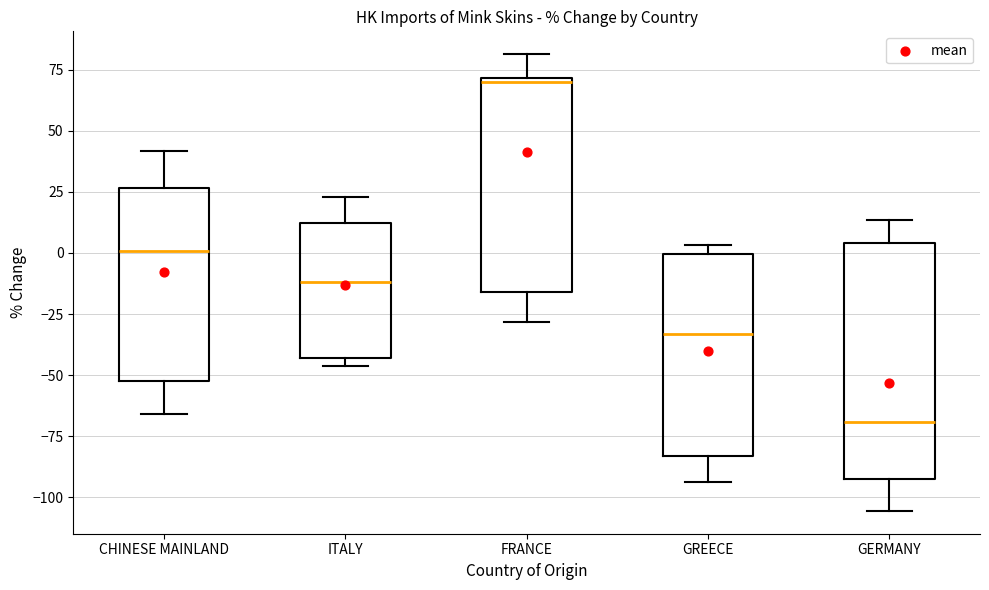

Reading left to right, read every box against the y-axis: the position of its median line, the range the box covers, and the ends of its whiskers. The values are not printed on the chart, so give them approximately, as read against the axis.

CHINESE MAINLAND: median 0, box -50 to 25, whiskers -65 to 40
ITALY: median -10, box -45 to 10, whiskers -45 (just below the box's lower edge) to 25
FRANCE: median 70 (just below the box's upper edge), box -15 to 70, whiskers -30 to 80
GREECE: median -35, box -85 to 0, whiskers -95 to 5
GERMANY: median -70, box -95 to 5, whiskers -105 to 15